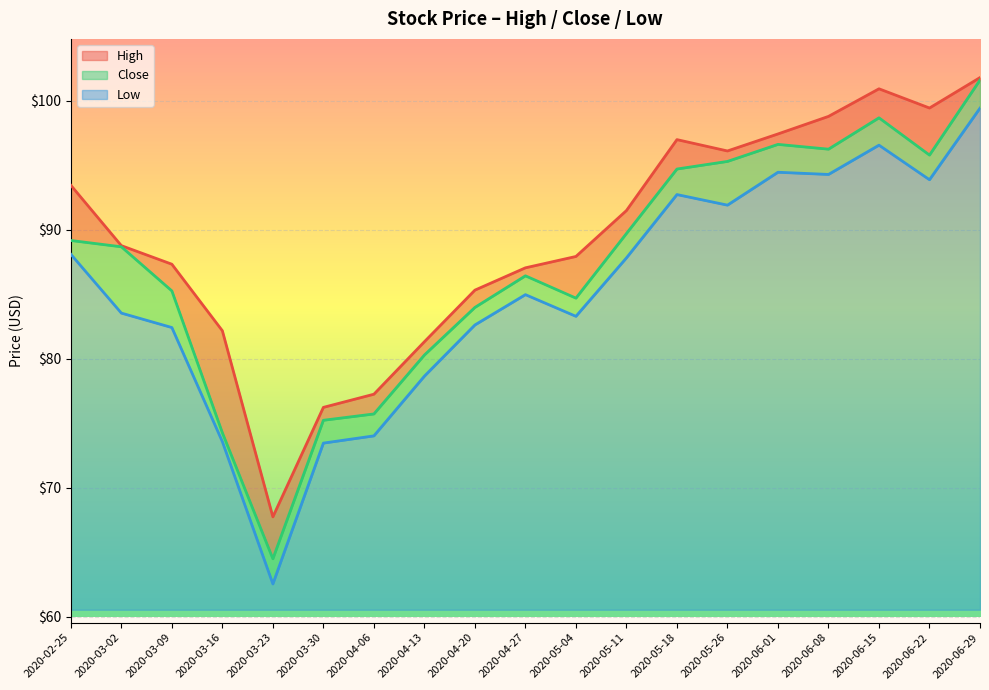

What is the difference between the highest and lowest values at 2020-05-04?

4.6